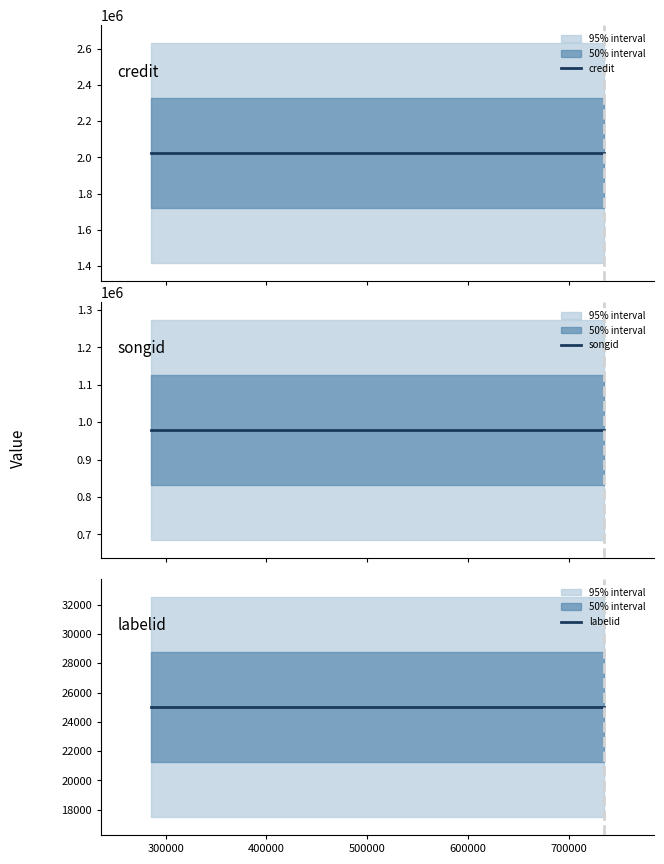

How many distinct data groups are displayed?

3